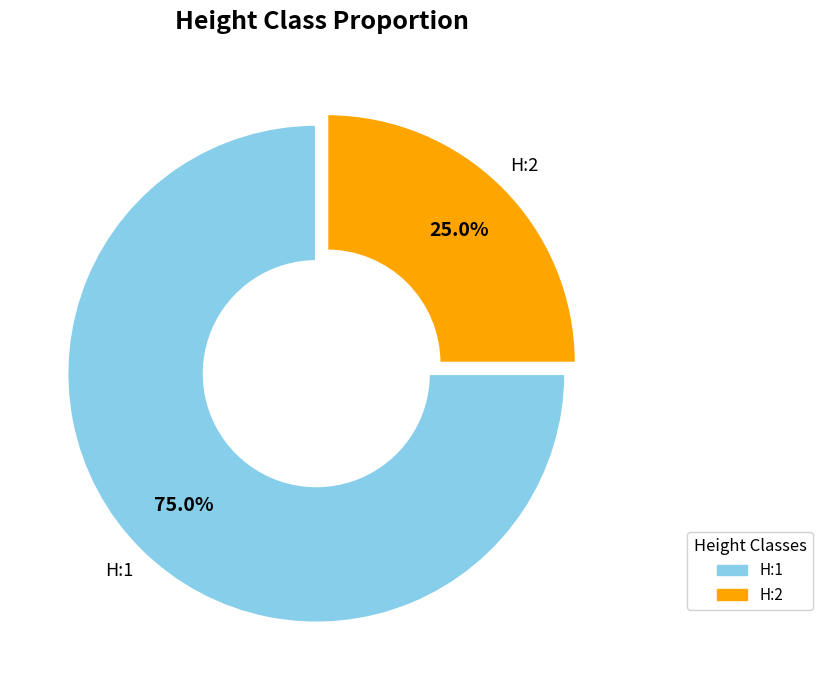

Which has a higher value, H:2 or H:1?

H:1